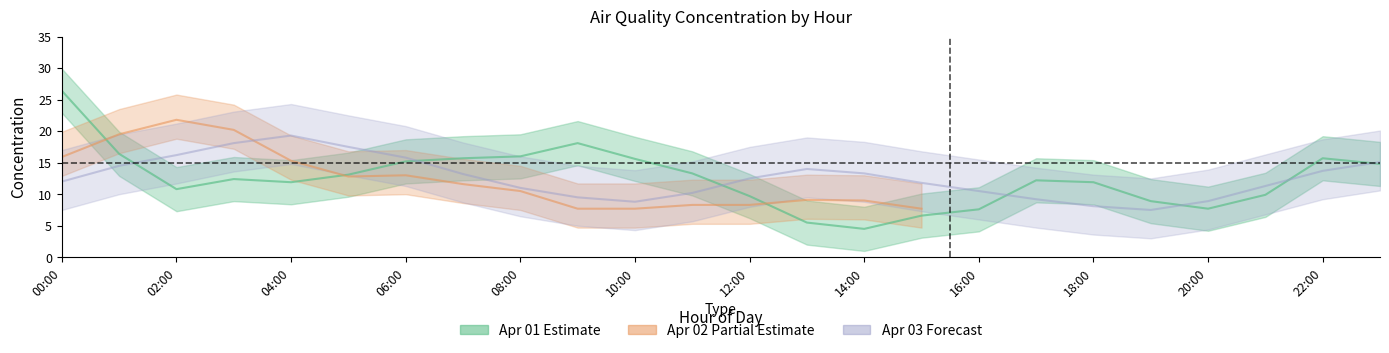

True or false: Apr01_concentration and Apr03_concentration cross at least once.

True